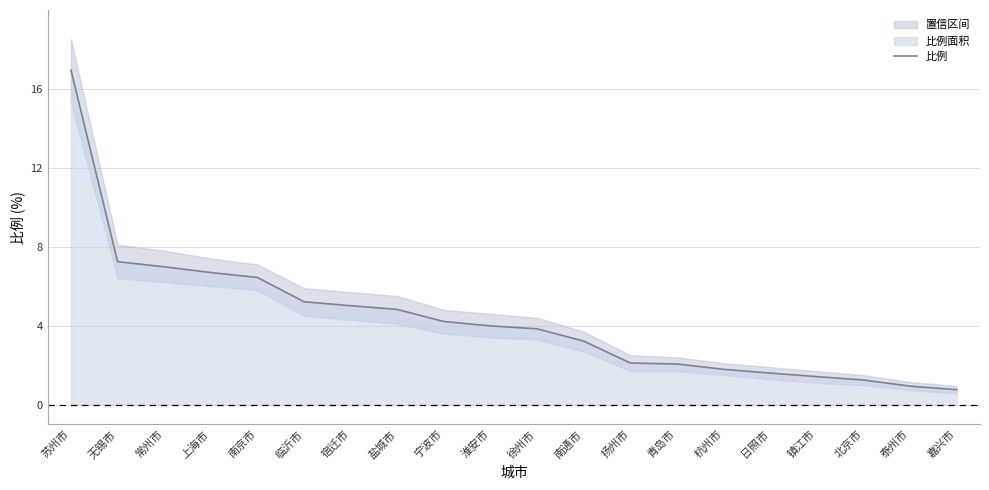

Count the number of data series in this chart.

1